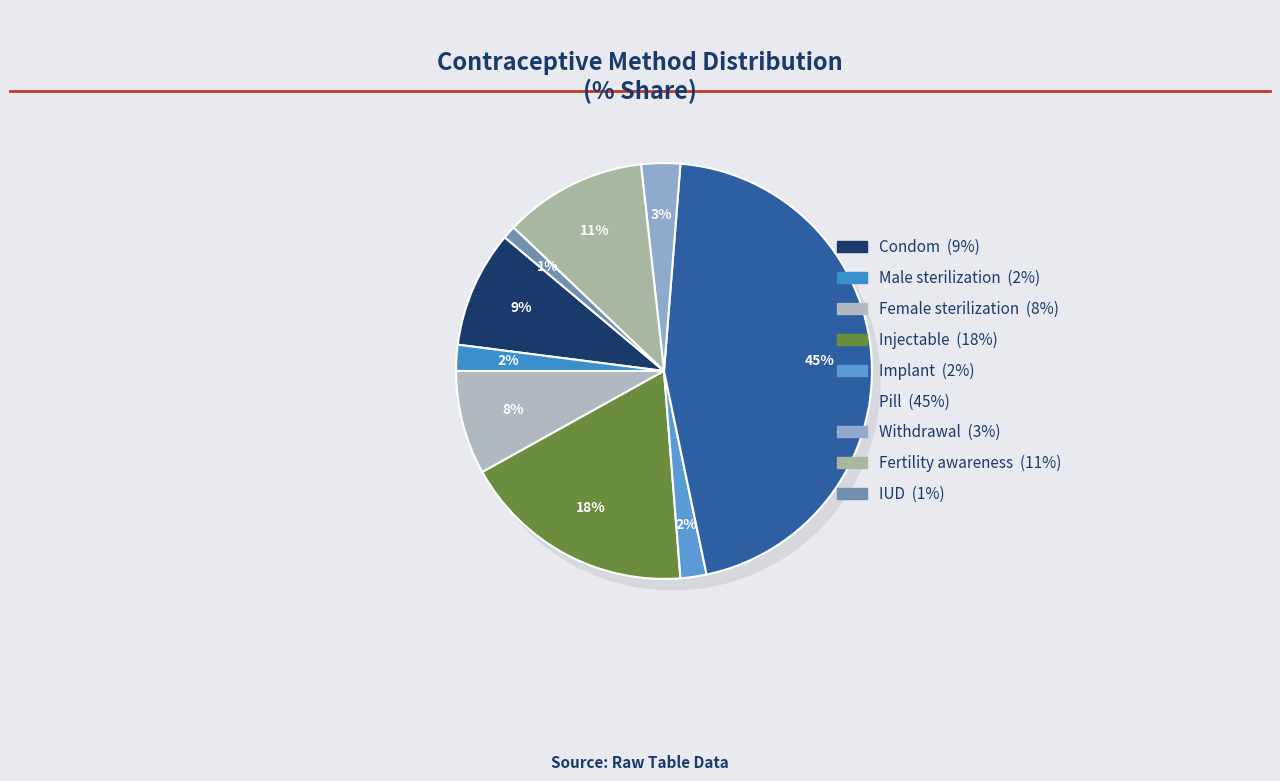

To the nearest percent, what is the difference between the largest and smallest slice percentages?

44%